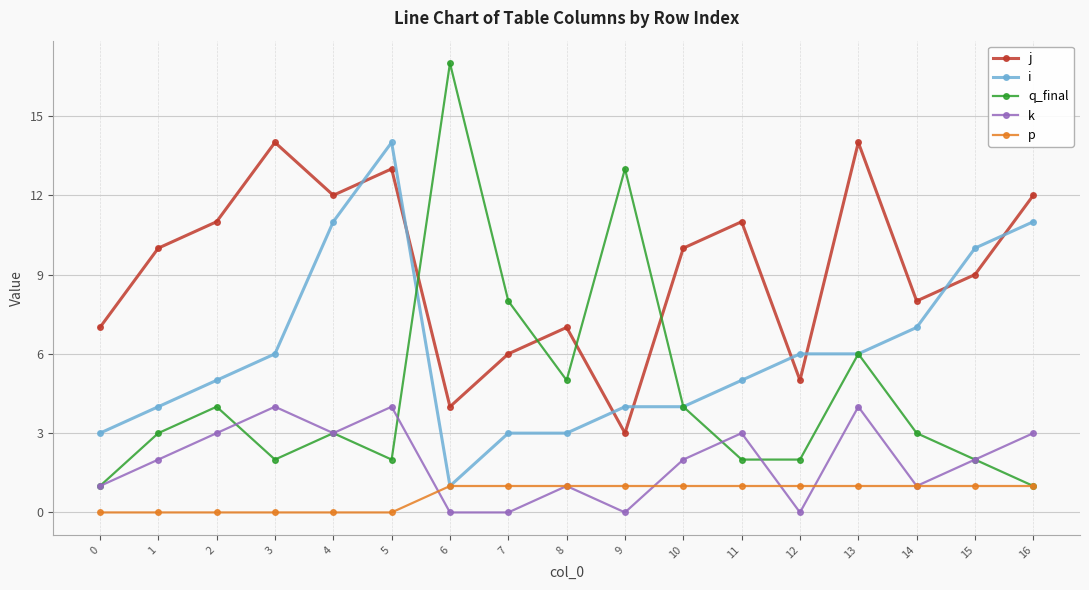

Which series has the largest range (max minus min)?

q_final